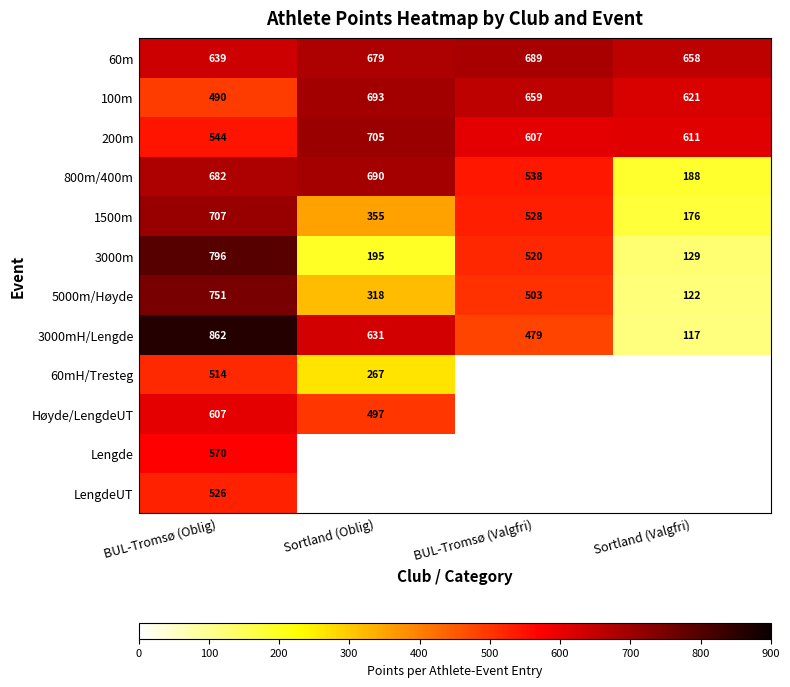

What is the greatest value displayed?

862.0